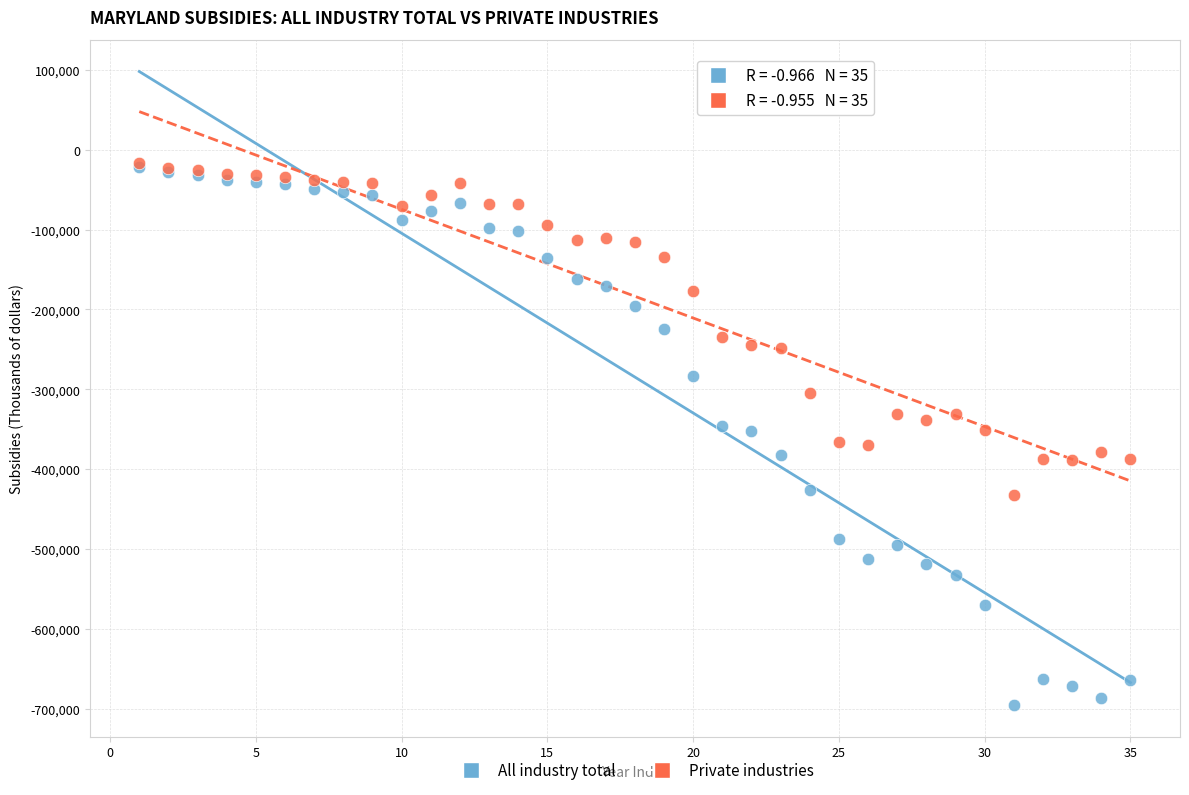

What are all the series names shown in the legend?

All industry total, Private industries